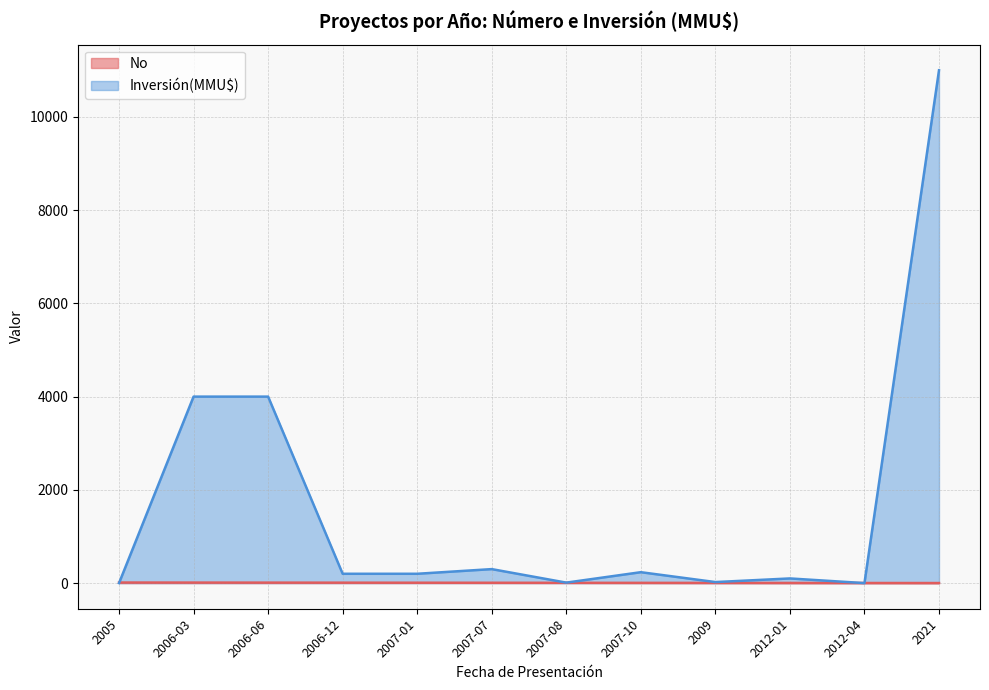

How many times do Inversión(MMU$) and No cross each other?

3